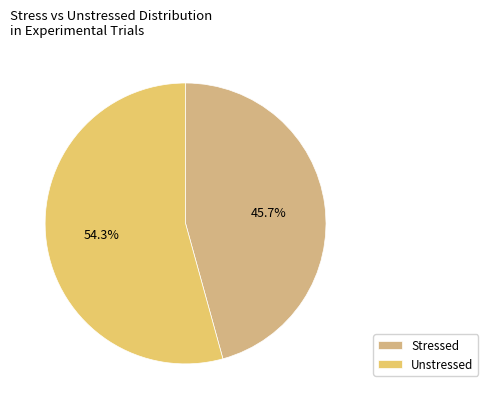

Which slice represents more than half of the pie?

Unstressed